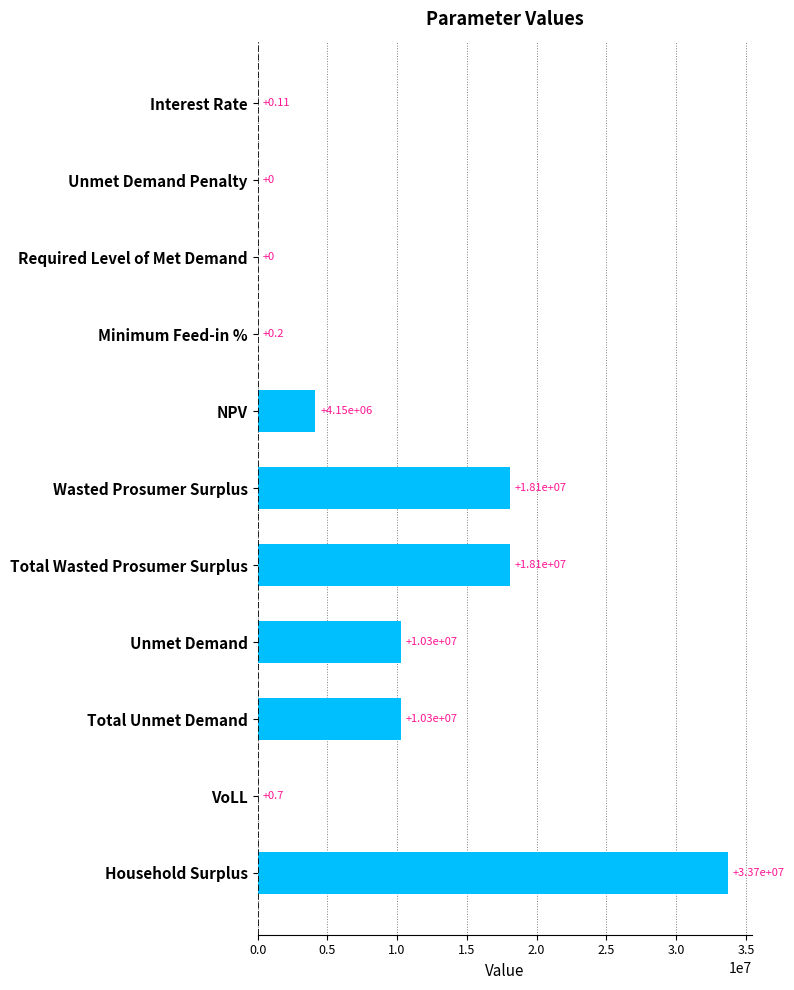

Which label corresponds to the largest value in the chart?

Household Surplus